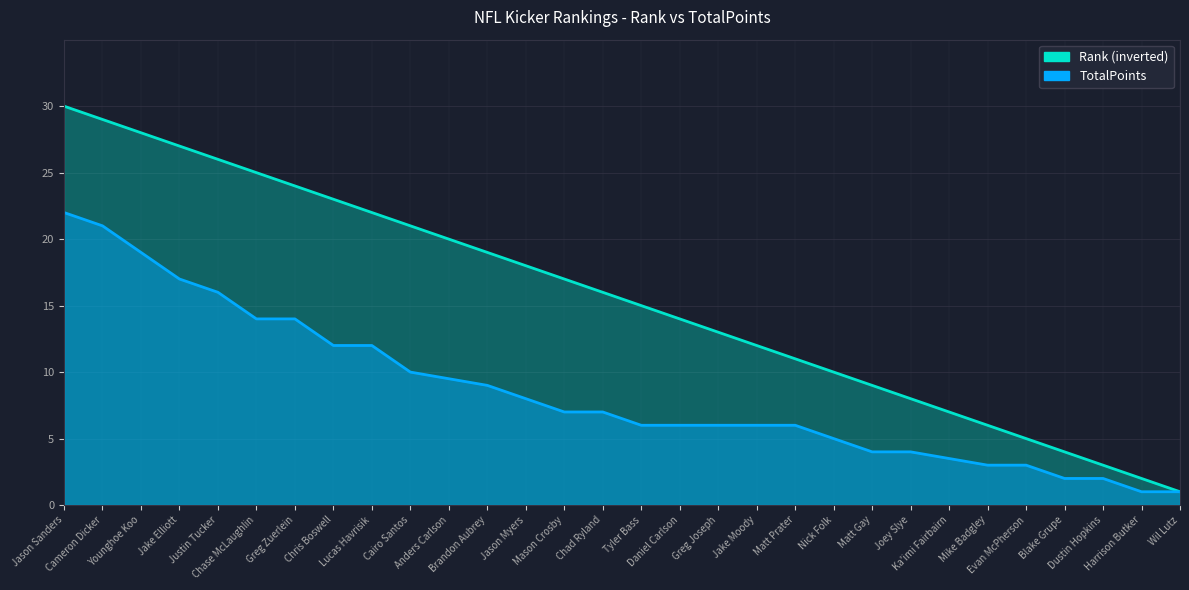

What is the difference between the highest and lowest values at Joey Slye?

4.0